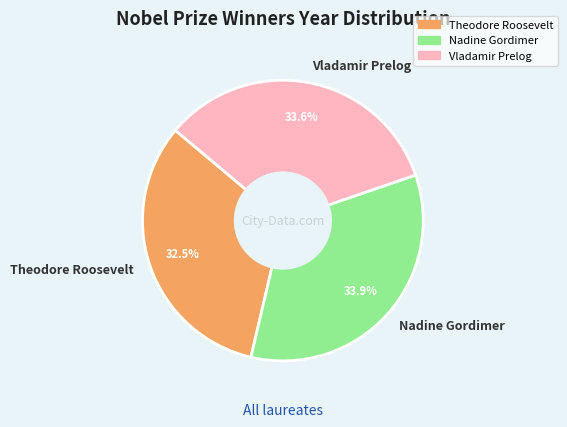

To the nearest percent, what is the difference between the largest and smallest slice percentages?

1%